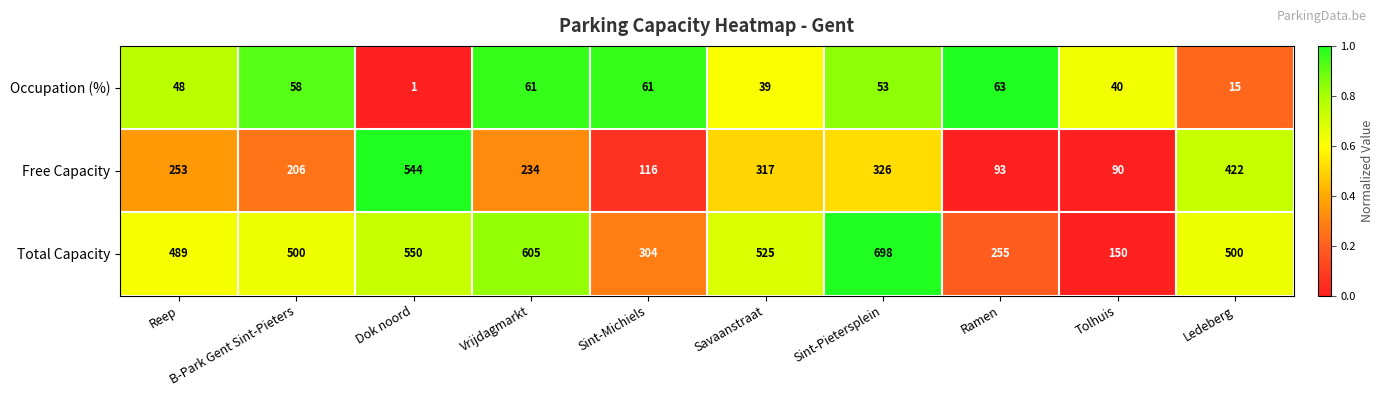

At which label does Occupation (%) reach its minimum?

Dok noord